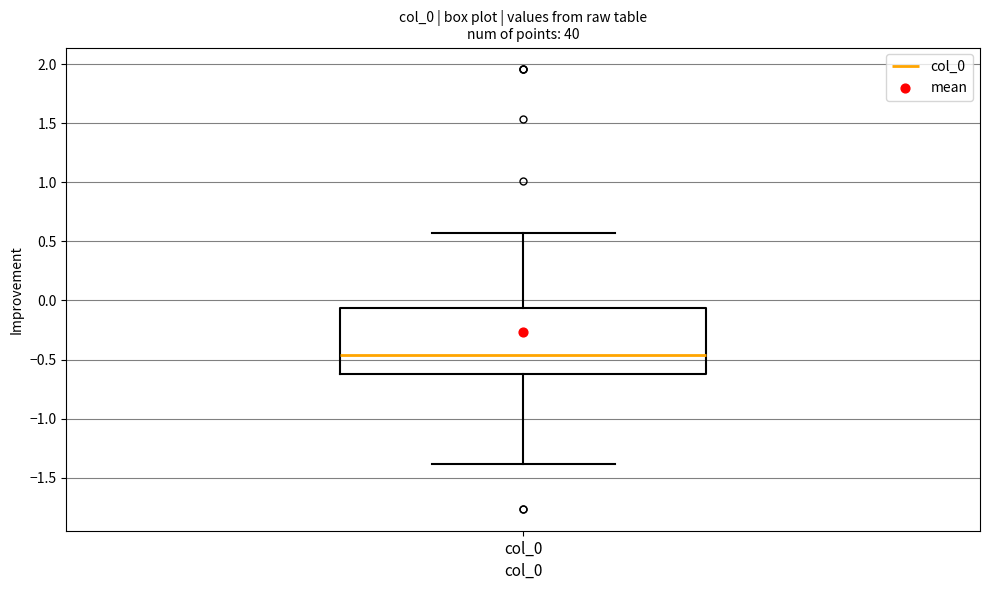

Read this box plot against the y-axis: the position of the median line, the range covered by the box, and the ends of both whiskers. The values are not printed on the chart, so give them approximately, as read against the axis.

median -0.45, box -0.60 to -0.05, whiskers -1.40 to 0.55